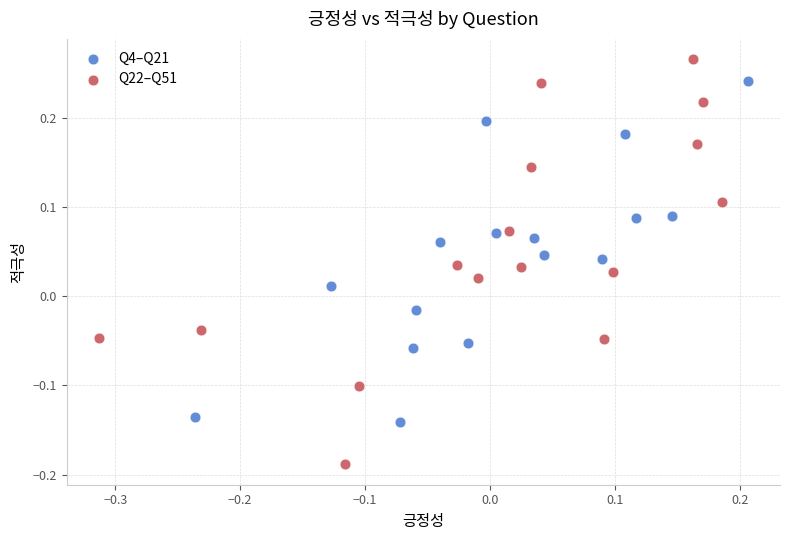

Which series contains the lowest Y value?

Q22–Q51